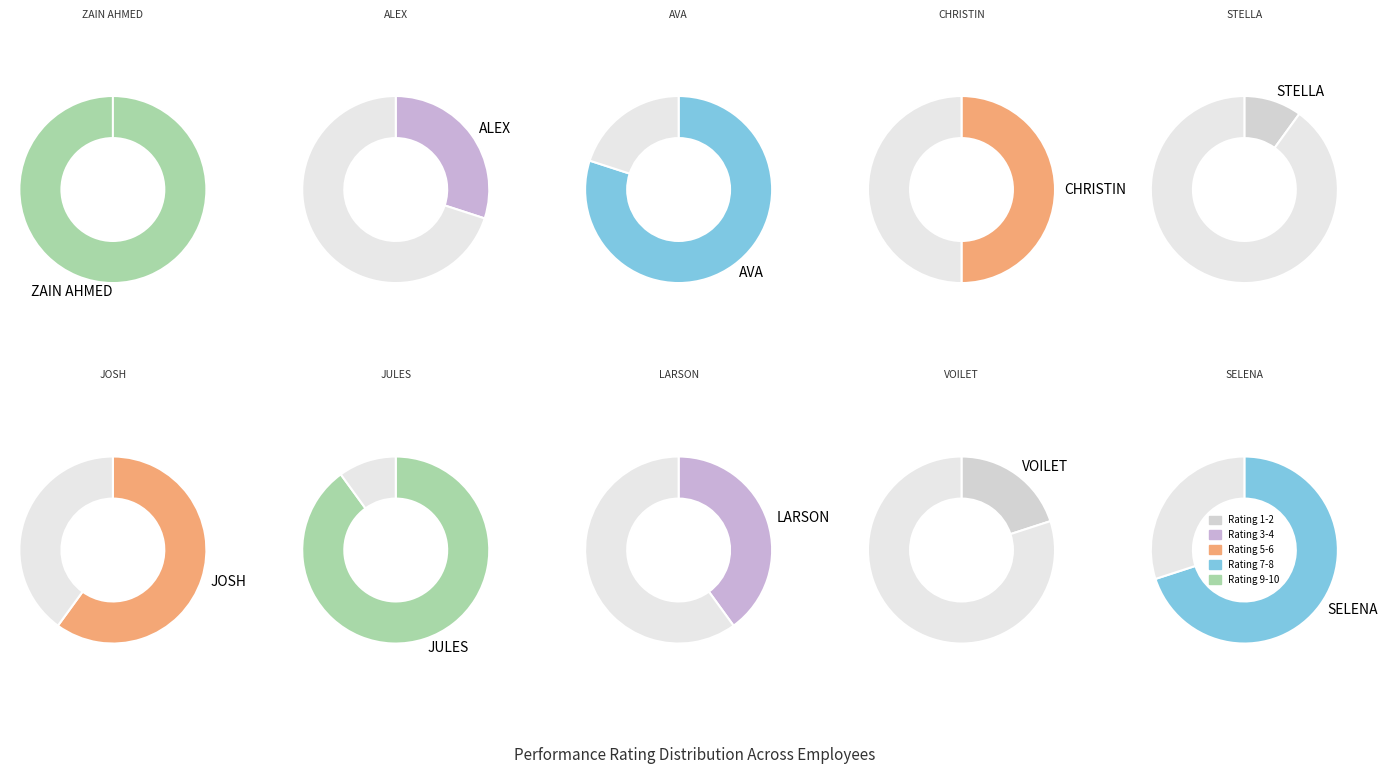

Do ALEX and VOILET together represent more than half of the pie?

No